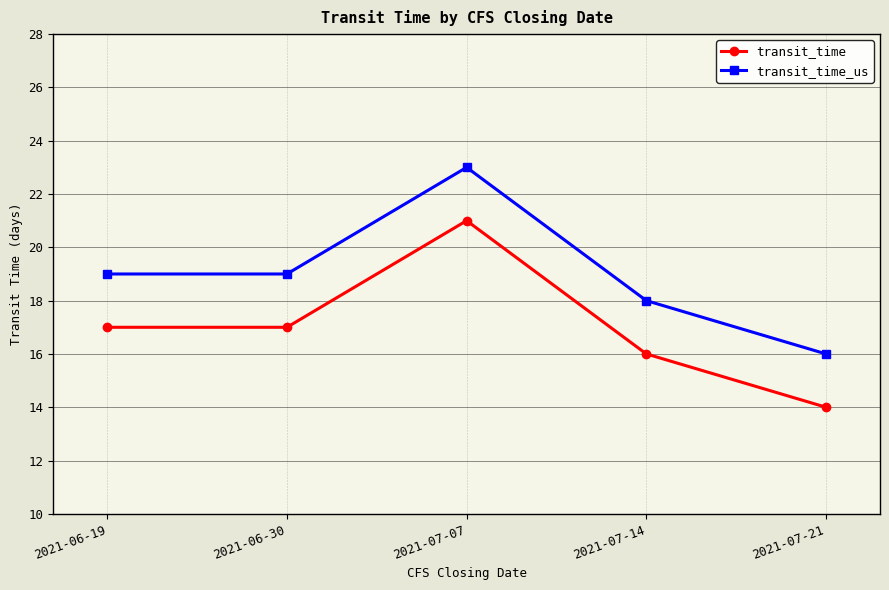

What is the label of the 3rd point from the left?

2021-07-07